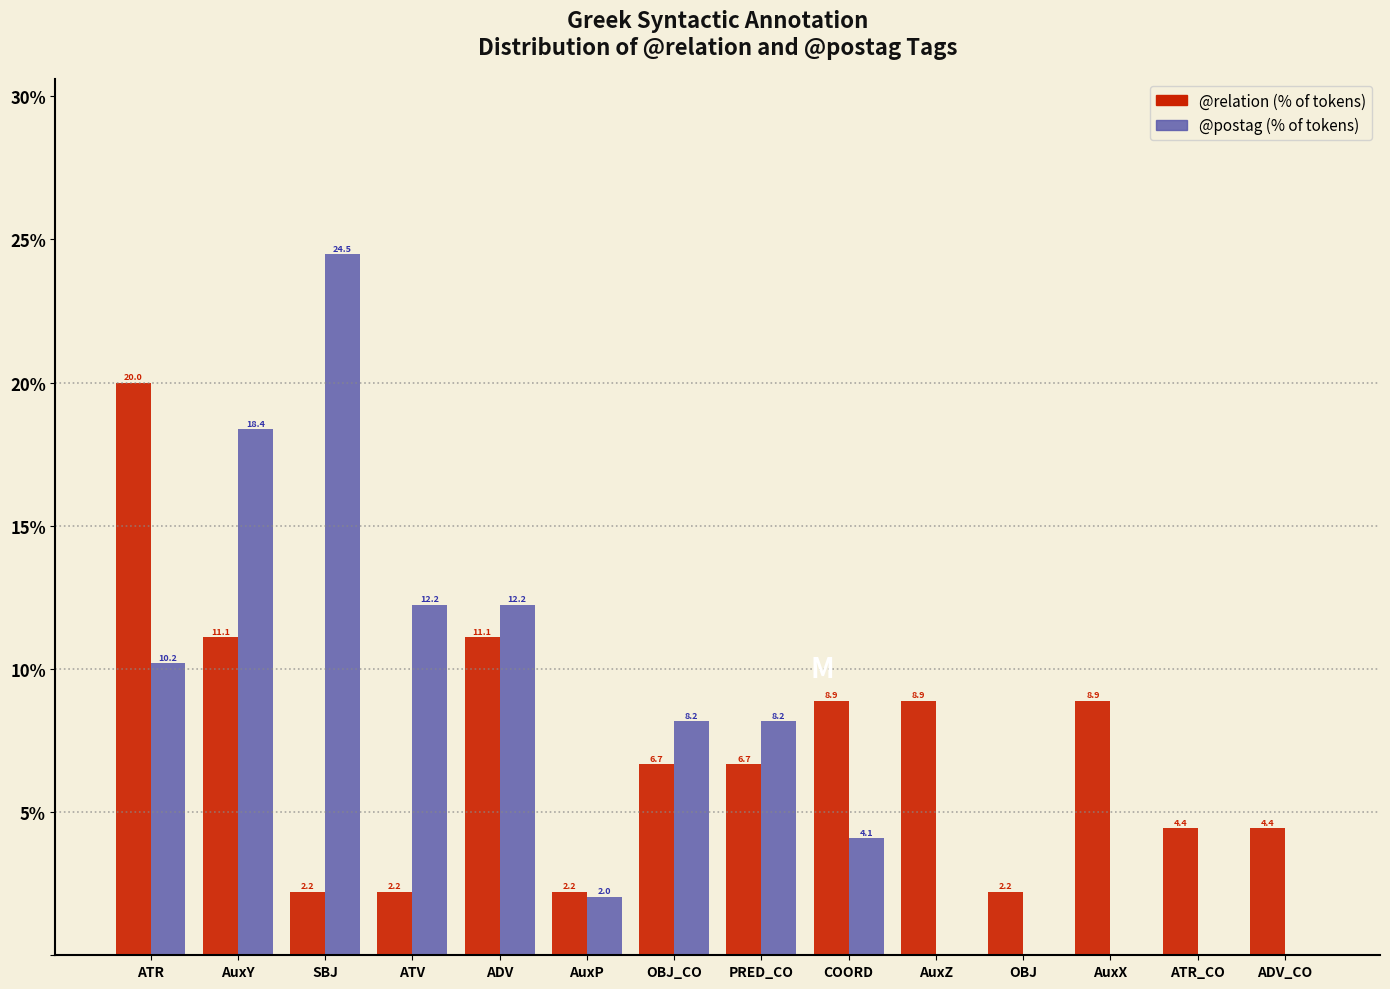

Reading left to right, list all the values displayed in this chart.

@relation: ATR=20.0	AuxY=11.1	SBJ=2.2	ATV=2.2	ADV=11.1	AuxP=2.2	OBJ_CO=6.7	PRED_CO=6.7	COORD=8.9	AuxZ=8.9	OBJ=2.2	AuxX=8.9	ATR_CO=4.4	ADV_CO=4.4
@postag: ATR=10.2	AuxY=18.4	SBJ=24.5	ATV=12.2	ADV=12.2	AuxP=2.0	OBJ_CO=8.2	PRED_CO=8.2	COORD=4.1	AuxZ=0.0	OBJ=0.0	AuxX=0.0	ATR_CO=0.0	ADV_CO=0.0